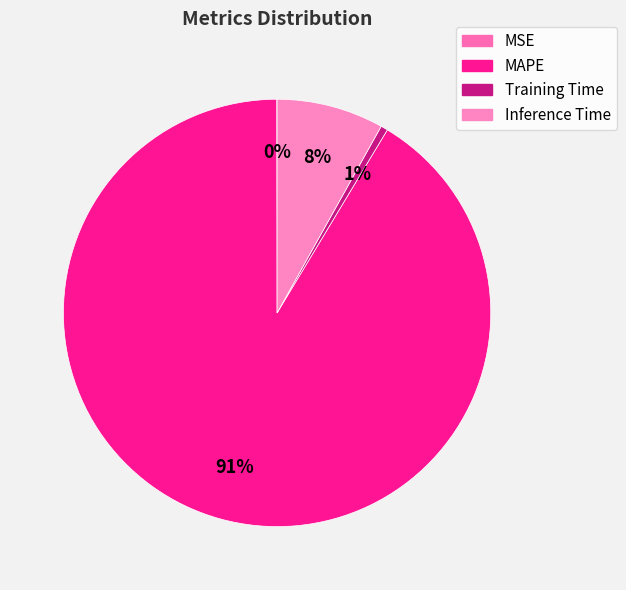

The Inference Time slice represents 3% of the pie. True or false?

False